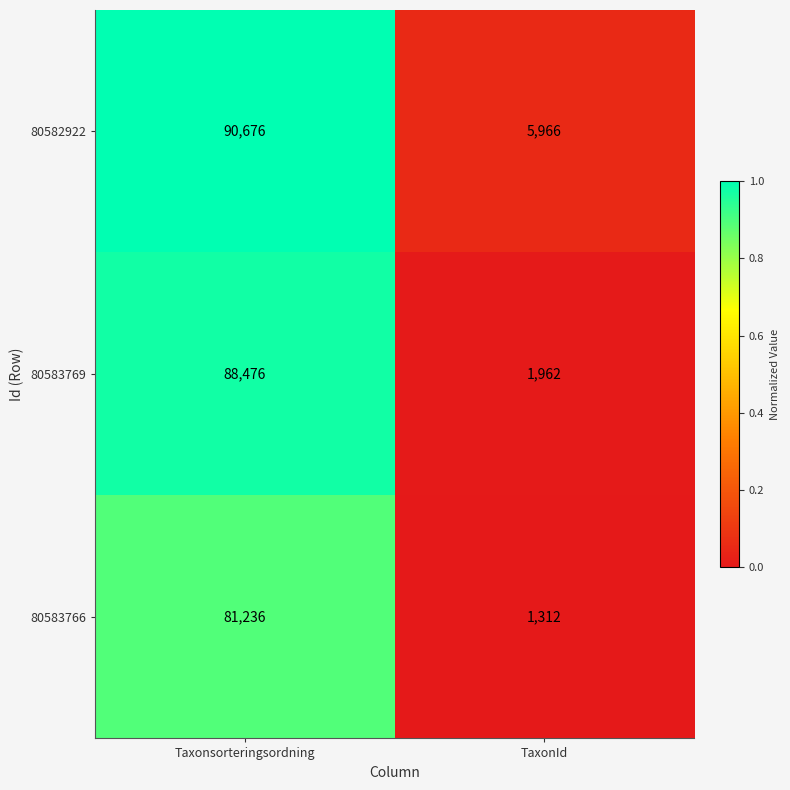

At which category is the sum across all series the highest?

Taxonsorteringsordning